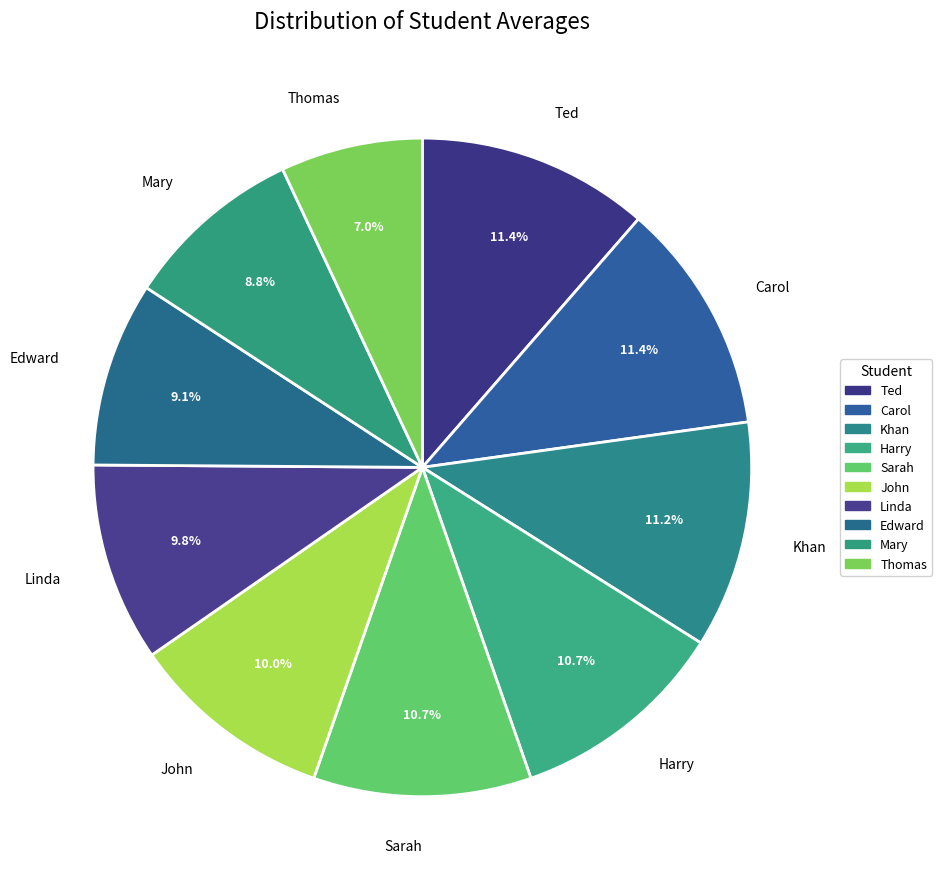

How many segments does this pie chart have?

10